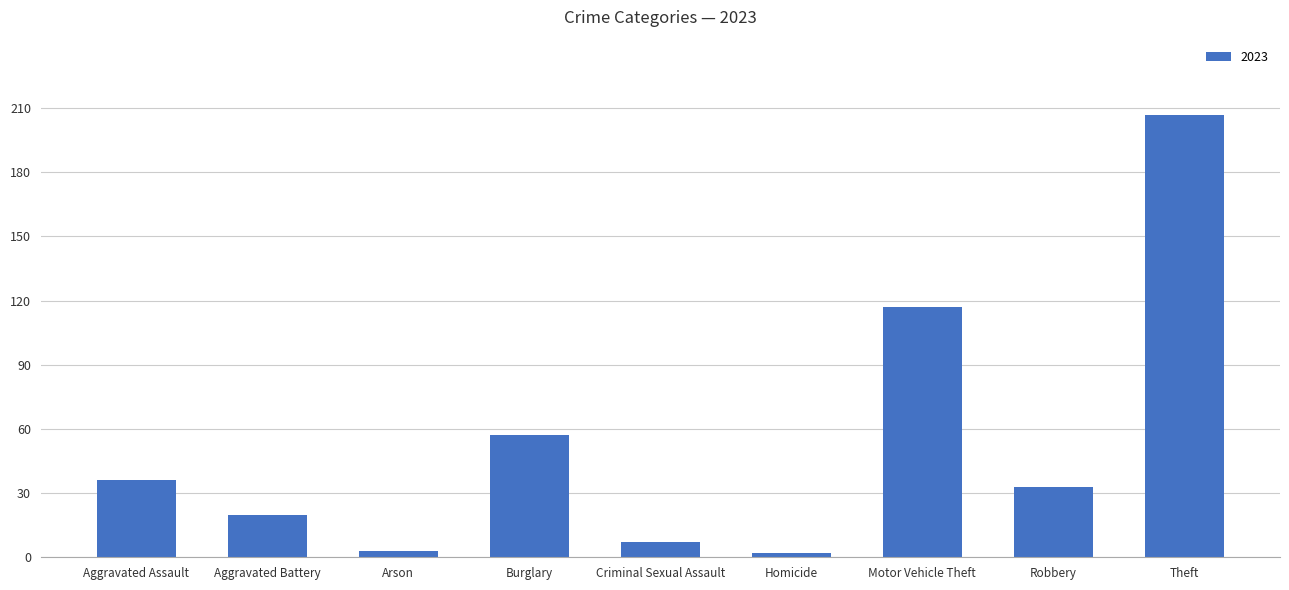

Where is the data nearest to the value 104?

Motor Vehicle Theft